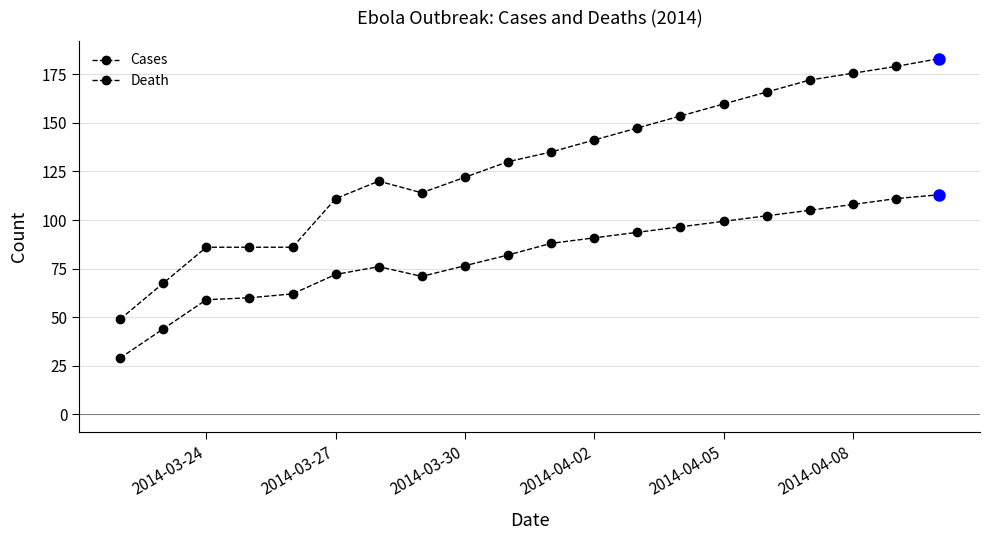

Rank the series by their maximum value, from highest to lowest.

Cases, Death